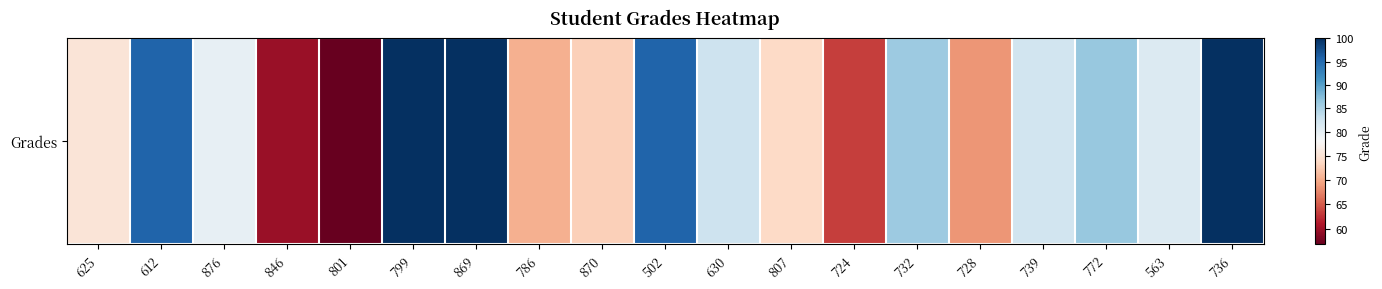

What is the sum of the values at 724 and 786?

133.7